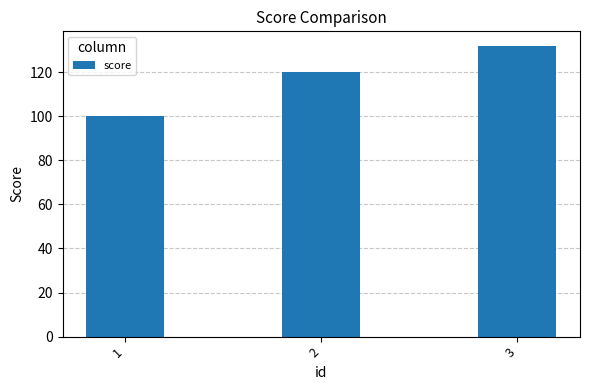

Reading left to right, extract all data points from this chart.

1=100	2=120	3=132